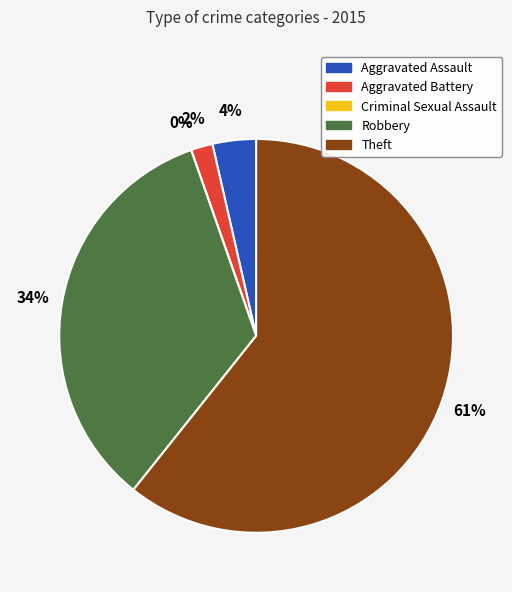

Rank the categories by value from lowest to highest.

Criminal Sexual Assault, Aggravated Battery, Aggravated Assault, Robbery, Theft